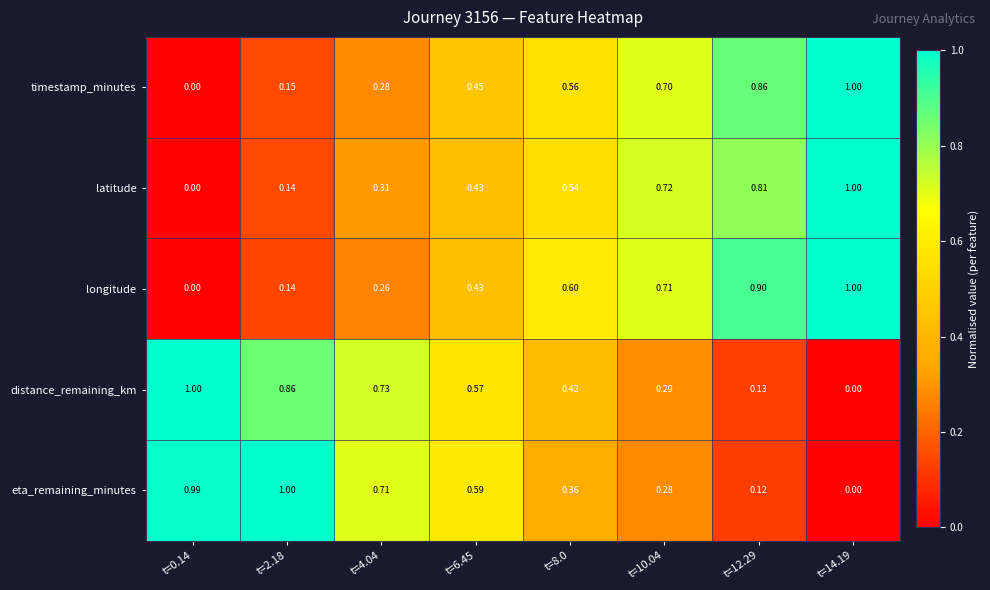

Between t=0.14 and t=6.45, which series saw the biggest shift?

timestamp_minutes